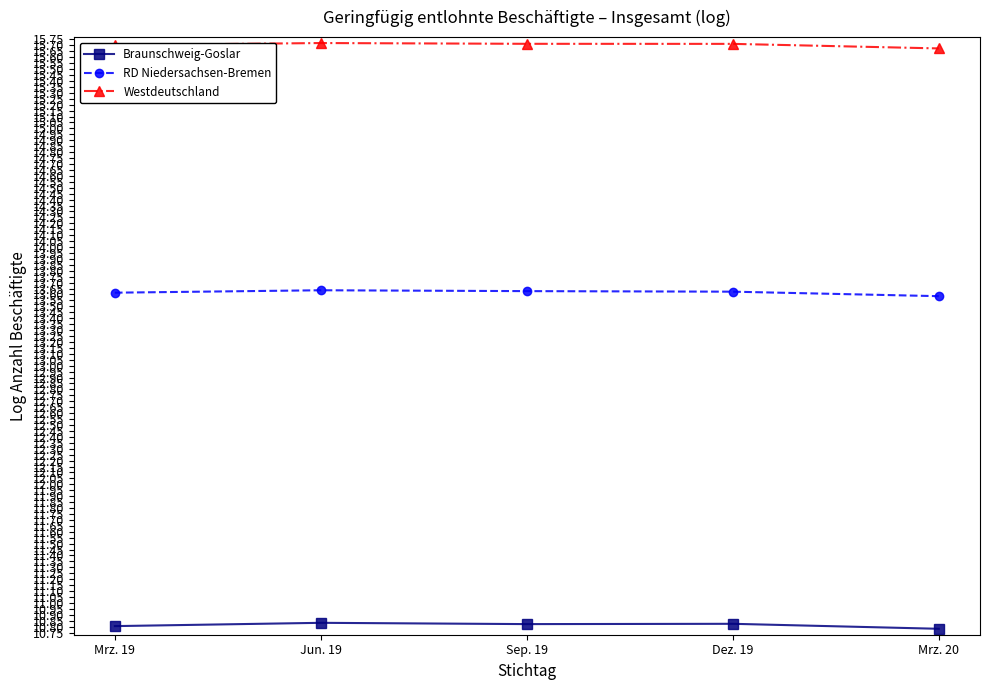

Reading right to left, extract all data points from this chart.

Braunschweig-Goslar: 10.8	10.8	10.8	10.8	10.8
RD Niedersachsen-Bremen: 13.6	13.6	13.6	13.6	13.6
Westdeutschland: 15.7	15.7	15.7	15.7	15.7